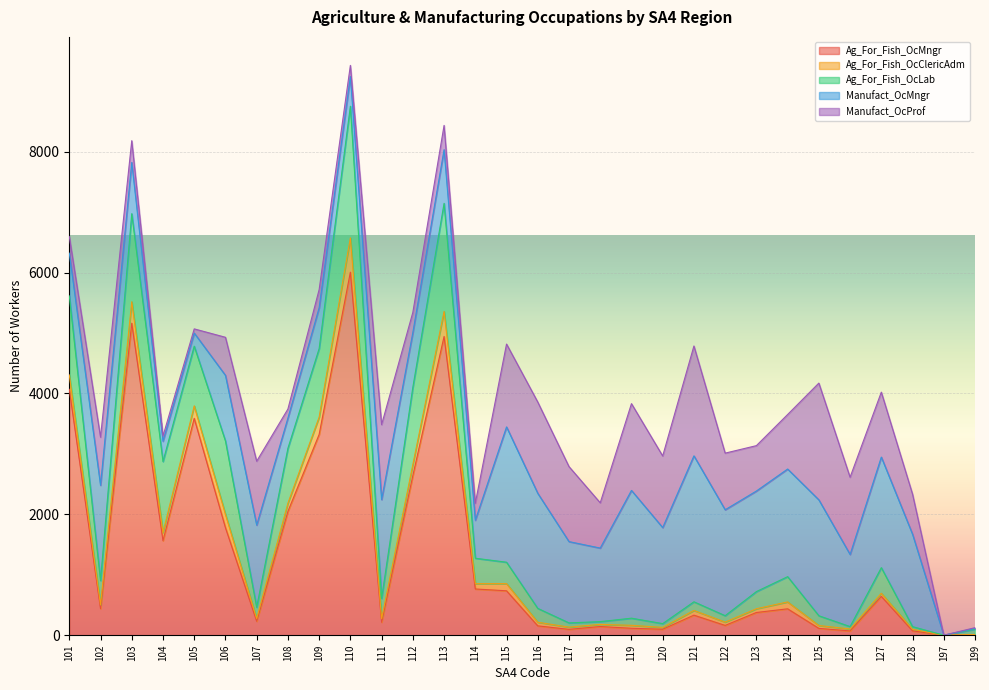

The Manufact_OcProf series shows 107 at 110. True or false?

False